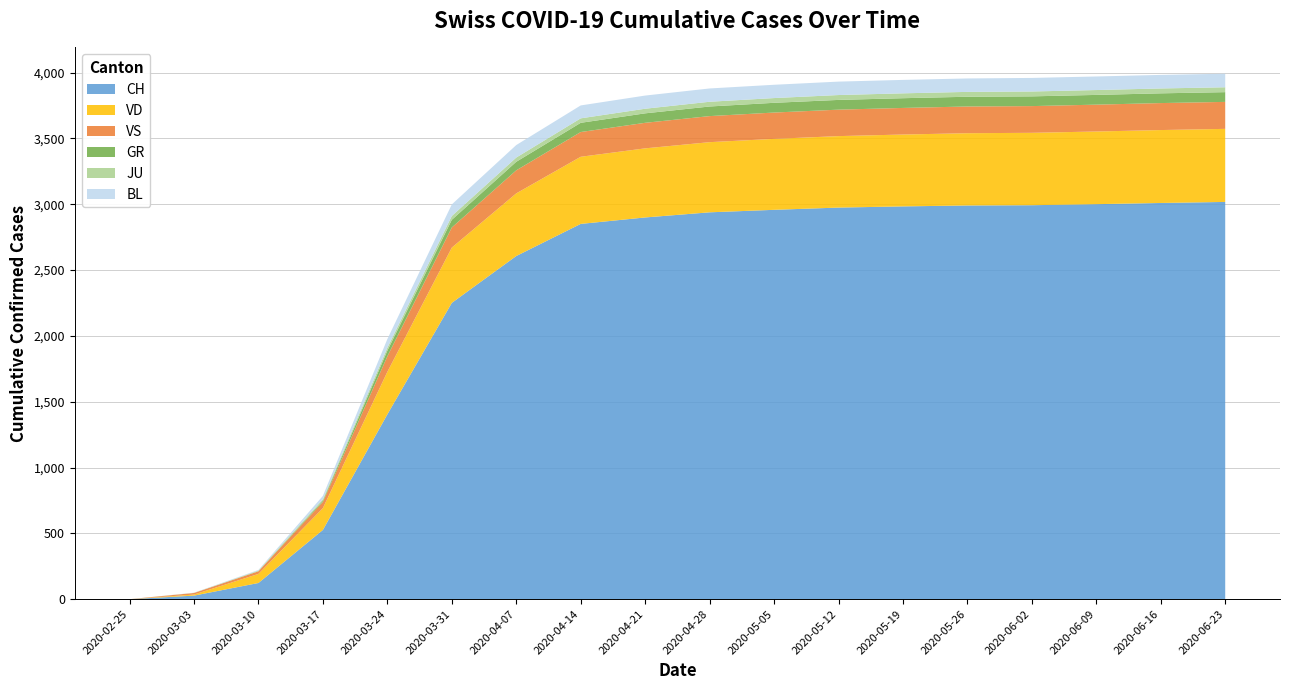

Reading left to right, list all the values displayed in this chart.

CH: 2020-02-25=0	2020-03-03=27	2020-03-10=123	2020-03-17=526	2020-03-24=1404	2020-03-31=2251	2020-04-07=2607	2020-04-14=2851	2020-04-21=2900	2020-04-28=2939	2020-05-05=2958	2020-05-12=2975	2020-05-19=2984	2020-05-26=2991	2020-06-02=2993	2020-06-09=3001	2020-06-16=3010	2020-06-23=3018
VD: 2020-02-25=0	2020-03-03=8	2020-03-10=69	2020-03-17=166	2020-03-24=323	2020-03-31=420	2020-04-07=476	2020-04-14=510	2020-04-21=525	2020-04-28=533	2020-05-05=539	2020-05-12=543	2020-05-19=546	2020-05-26=549	2020-06-02=550	2020-06-09=552	2020-06-16=554	2020-06-23=555
GR: 2020-02-25=0	2020-03-03=0	2020-03-10=0	2020-03-17=9	2020-03-24=43	2020-03-31=58	2020-04-07=65	2020-04-14=70	2020-04-21=72	2020-04-28=73	2020-05-05=74	2020-05-12=74	2020-05-19=74	2020-05-26=74	2020-06-02=74	2020-06-09=74	2020-06-16=74	2020-06-23=74
JU: 2020-02-25=0	2020-03-03=1	2020-03-10=5	2020-03-17=11	2020-03-24=22	2020-03-31=29	2020-04-07=32	2020-04-14=34	2020-04-21=35	2020-04-28=36	2020-05-05=36	2020-05-12=37	2020-05-19=37	2020-05-26=37	2020-06-02=37	2020-06-09=37	2020-06-16=37	2020-06-23=37
VS: 2020-02-25=0	2020-03-03=12	2020-03-10=20	2020-03-17=47	2020-03-24=118	2020-03-31=153	2020-04-07=175	2020-04-14=188	2020-04-21=194	2020-04-28=198	2020-05-05=200	2020-05-12=201	2020-05-19=202	2020-05-26=203	2020-06-02=203	2020-06-09=204	2020-06-16=205	2020-06-23=205
BL: 2020-02-25=0	2020-03-03=1	2020-03-10=5	2020-03-17=26	2020-03-24=66	2020-03-31=88	2020-04-07=95	2020-04-14=98	2020-04-21=100	2020-04-28=101	2020-05-05=101	2020-05-12=102	2020-05-19=102	2020-05-26=102	2020-06-02=103	2020-06-09=103	2020-06-16=103	2020-06-23=103